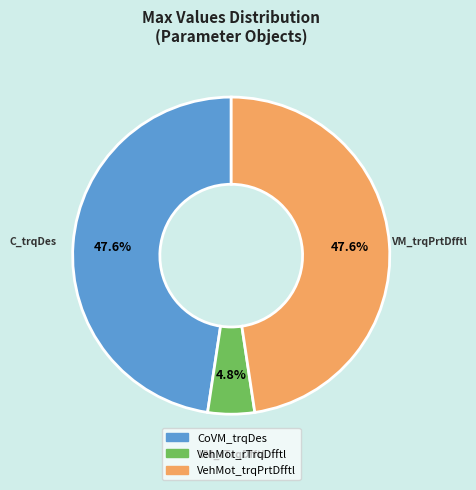

How many segments does this pie chart have?

3